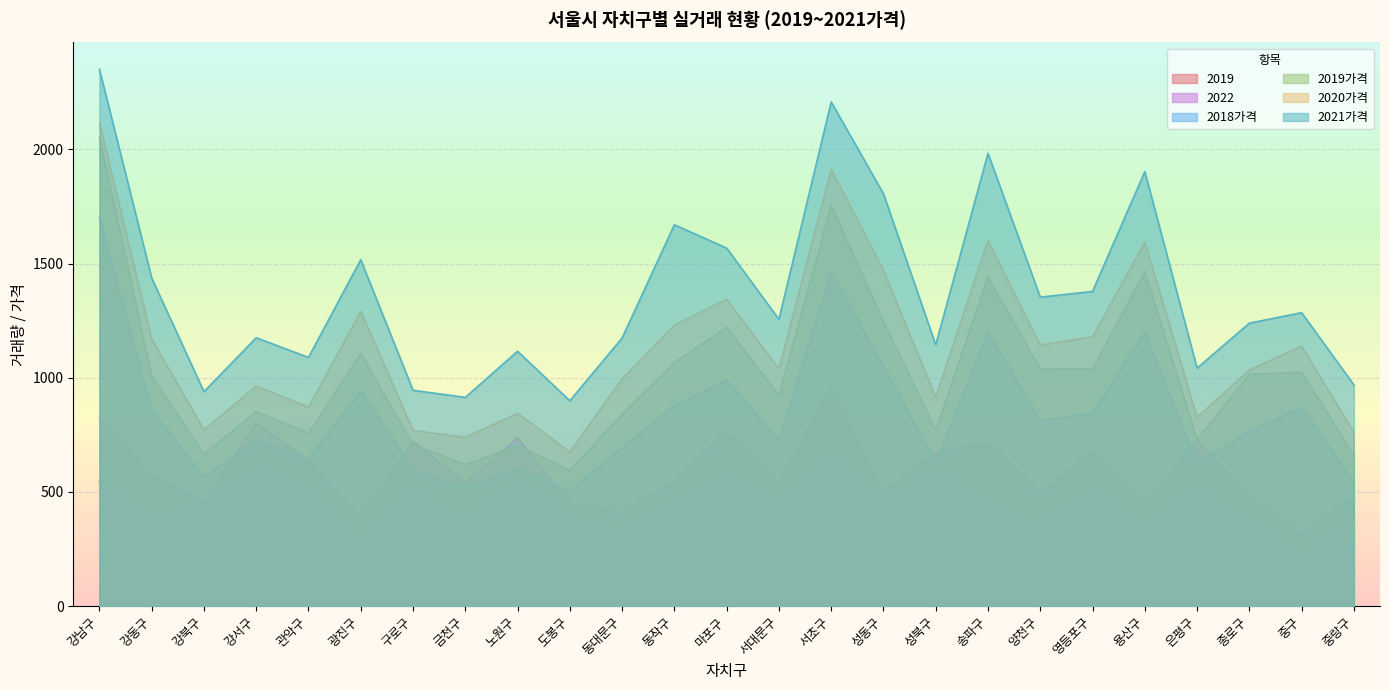

How many series are shown in this chart?

6